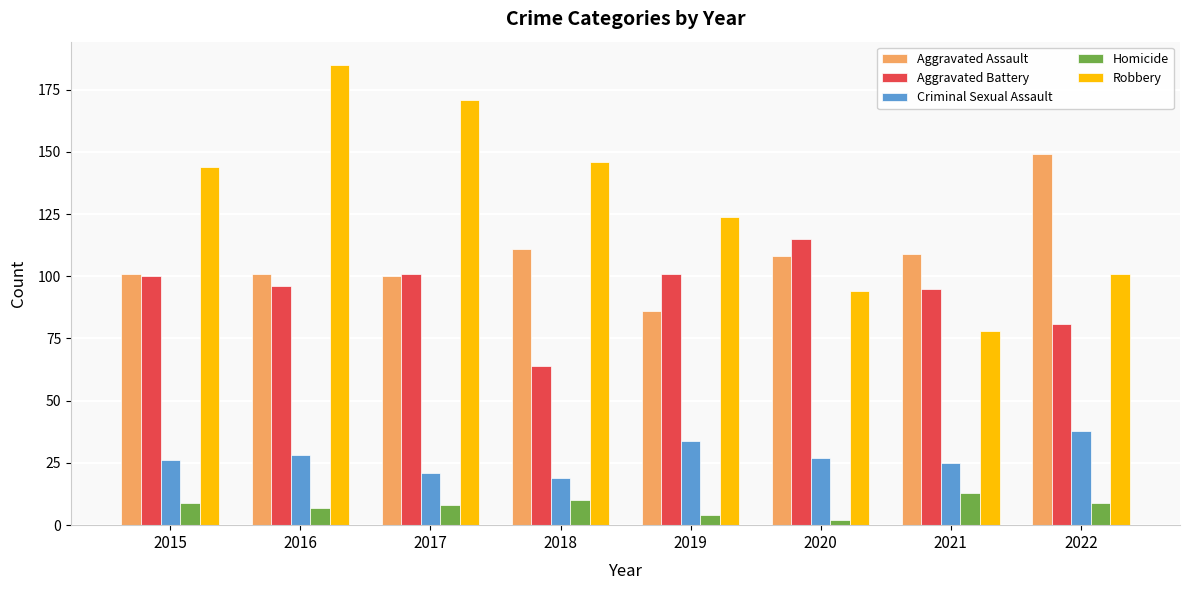

What is the value of the Criminal Sexual Assault bar at the 1st from the left?

26